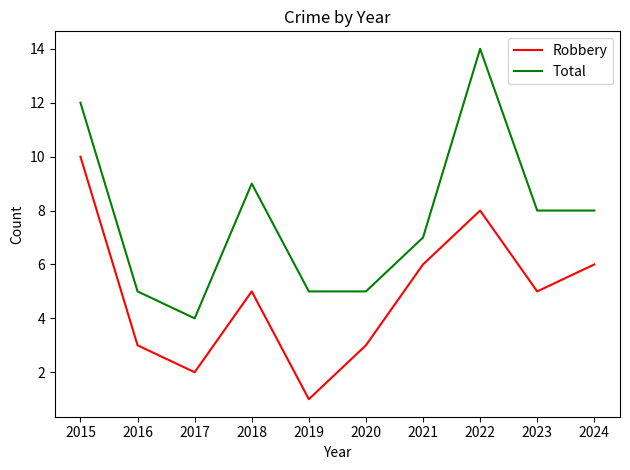

List the series in order of their overall mean, lowest first.

Robbery, Total